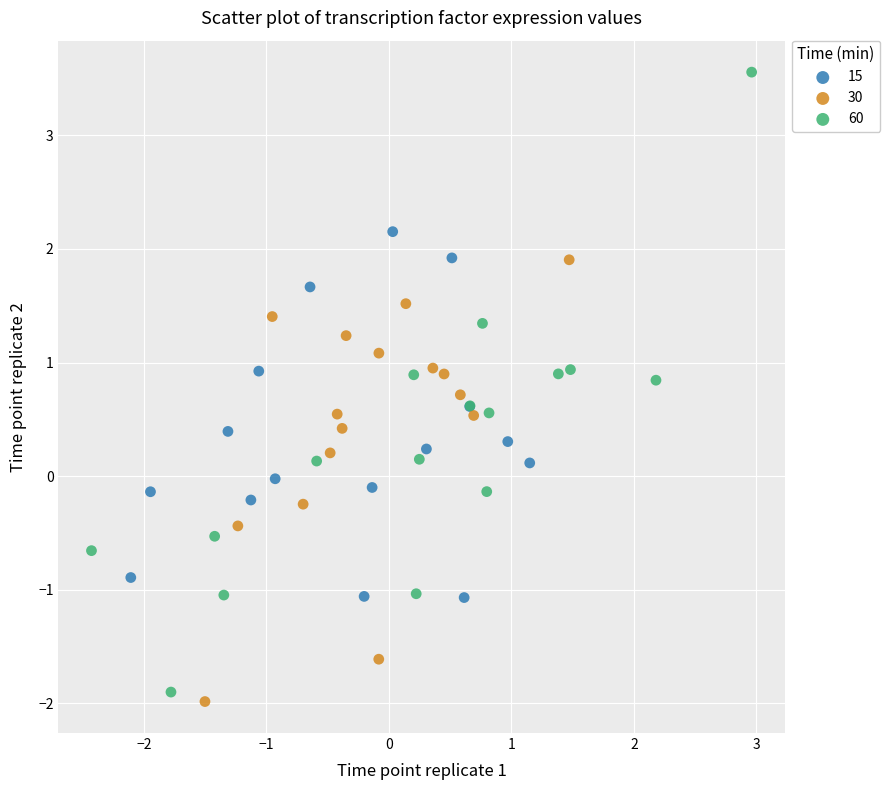

Which series has the widest spread of Y values?

60